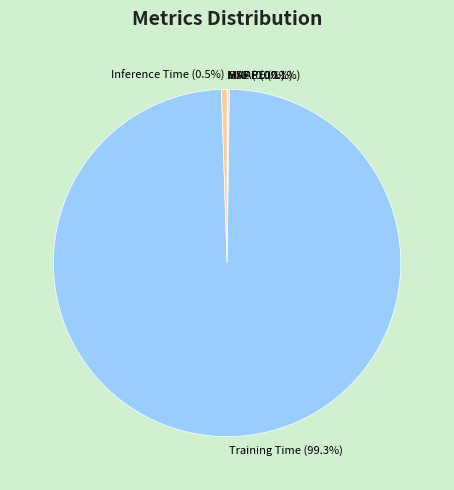

Does Training Time represent more than half of the total?

Yes